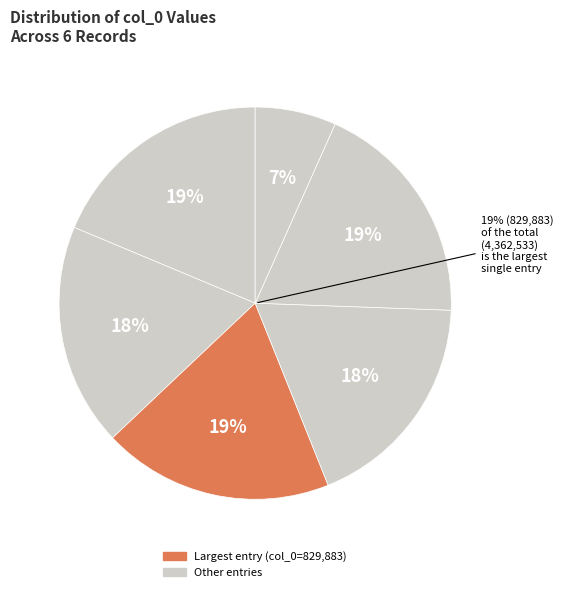

Is 815472 the majority of the pie?

No